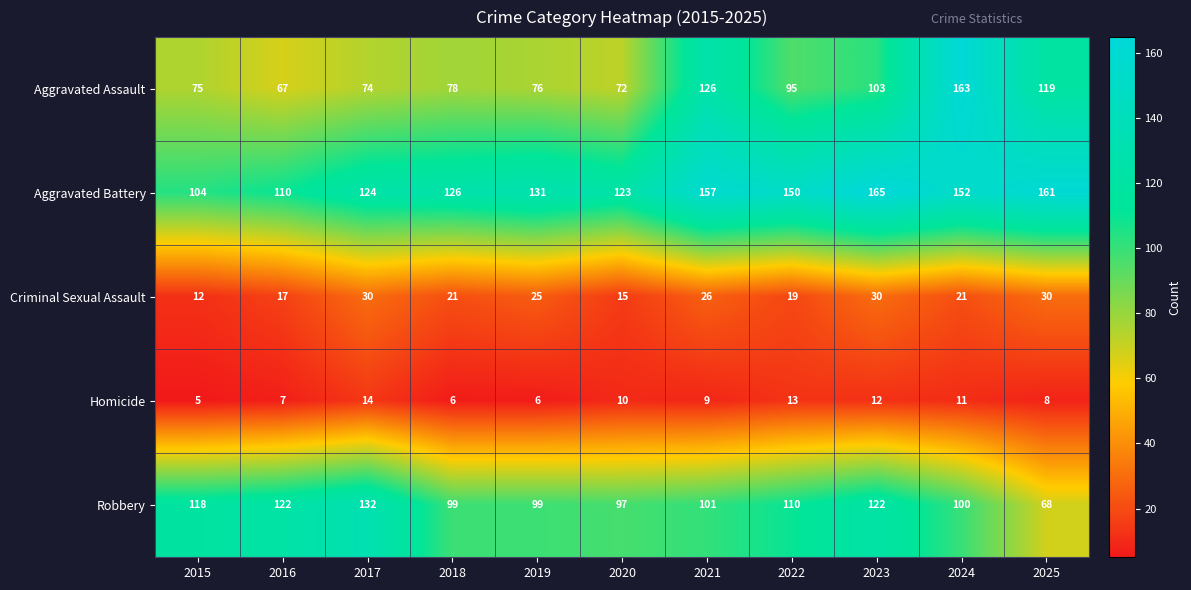

At 2015, list the series in order from smallest to largest.

Homicide, Criminal Sexual Assault, Aggravated Assault, Aggravated Battery, Robbery